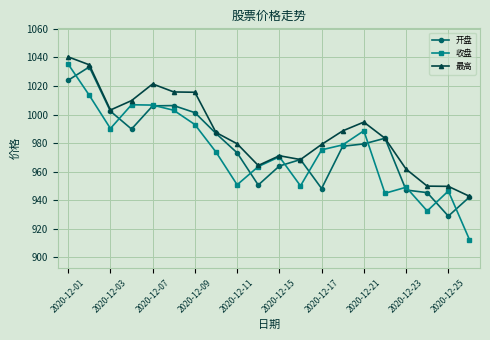

What is the average value of the 收盘 series?

974.2